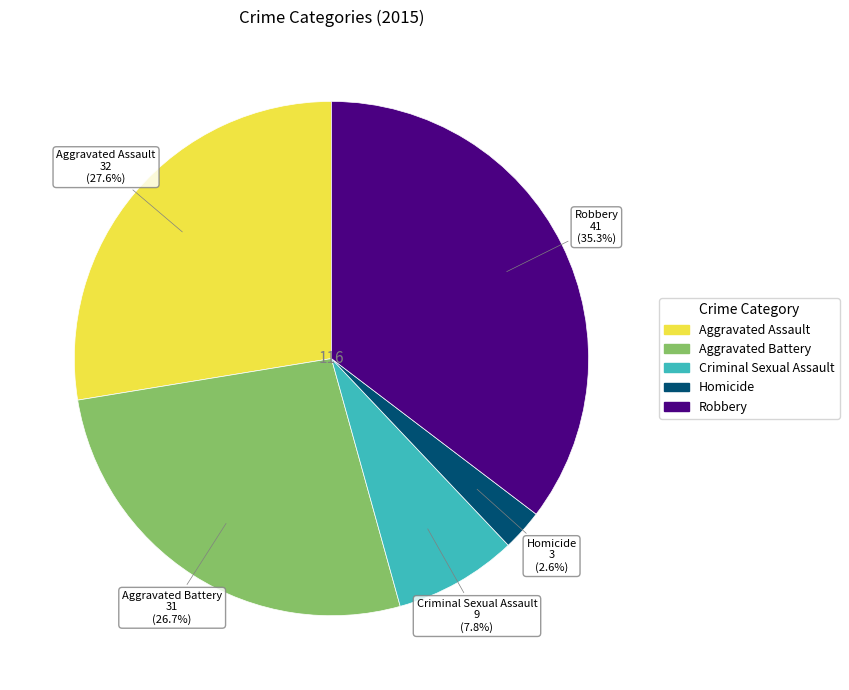

How many segments does this pie chart have?

5